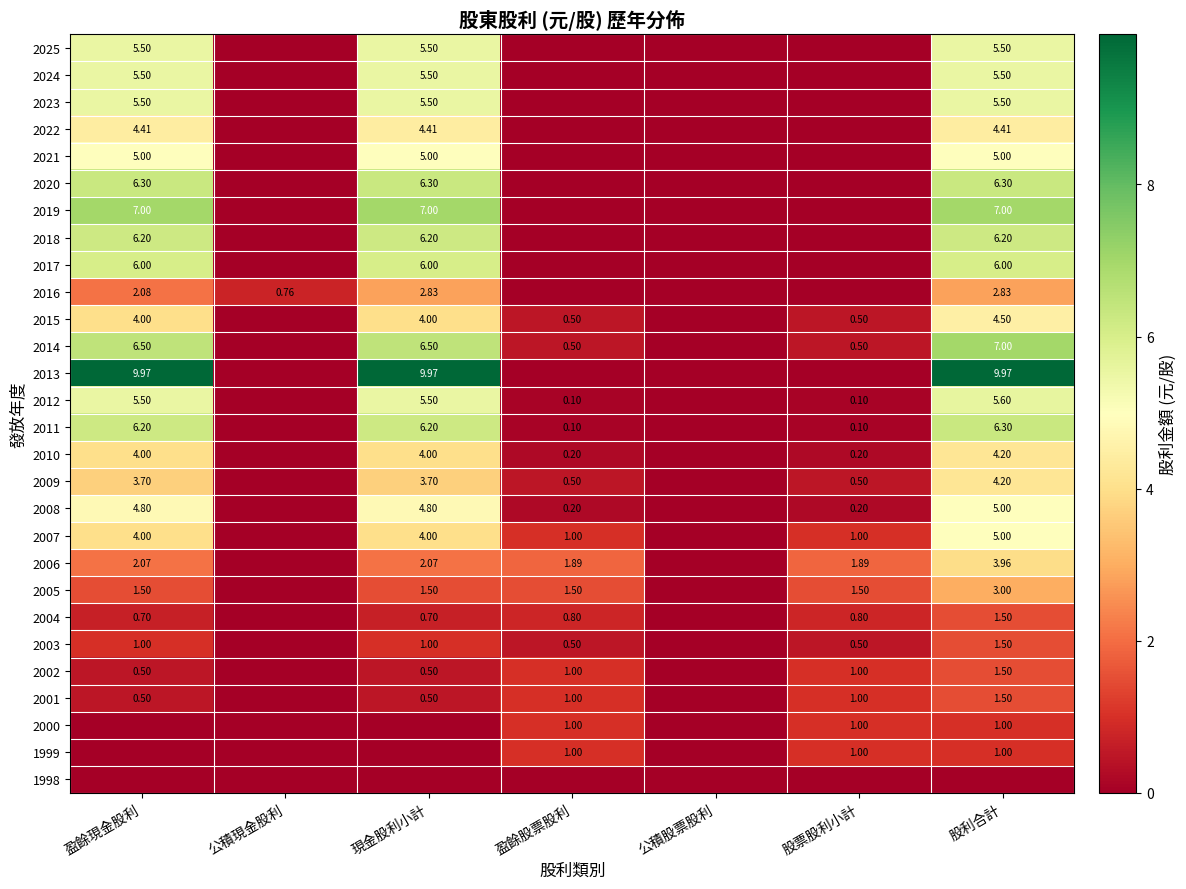

Is the value of 2022 at 盈餘現金股利 greater than the value of 2012 at 盈餘股票股利?

Yes